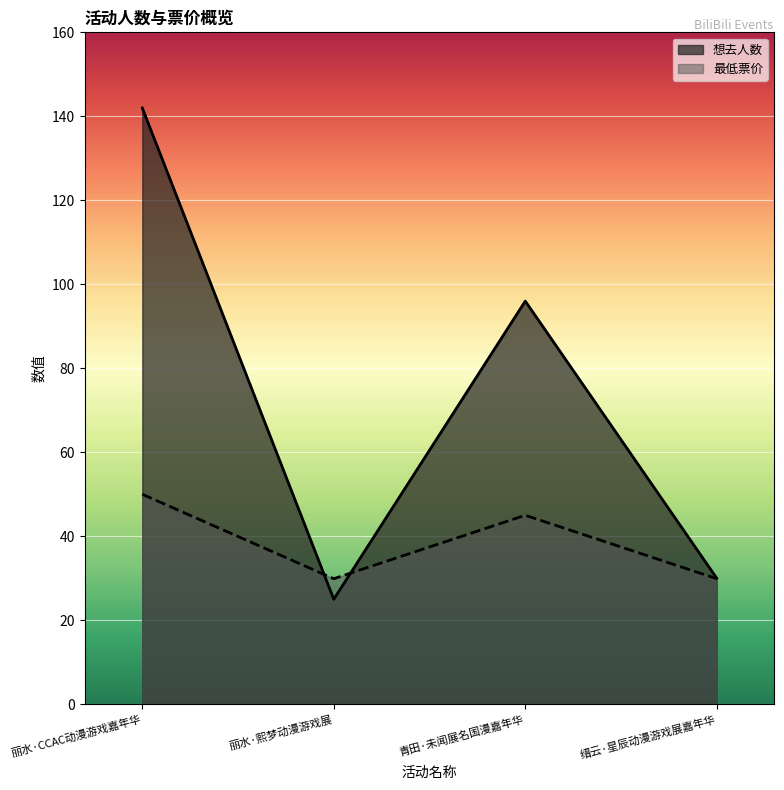

What is the highest value of the 想去人数 series?

142.0